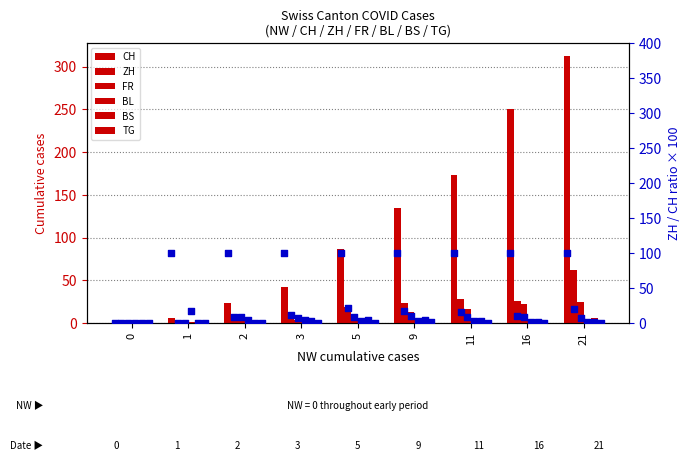

Which series contains the lowest Y value?

CH